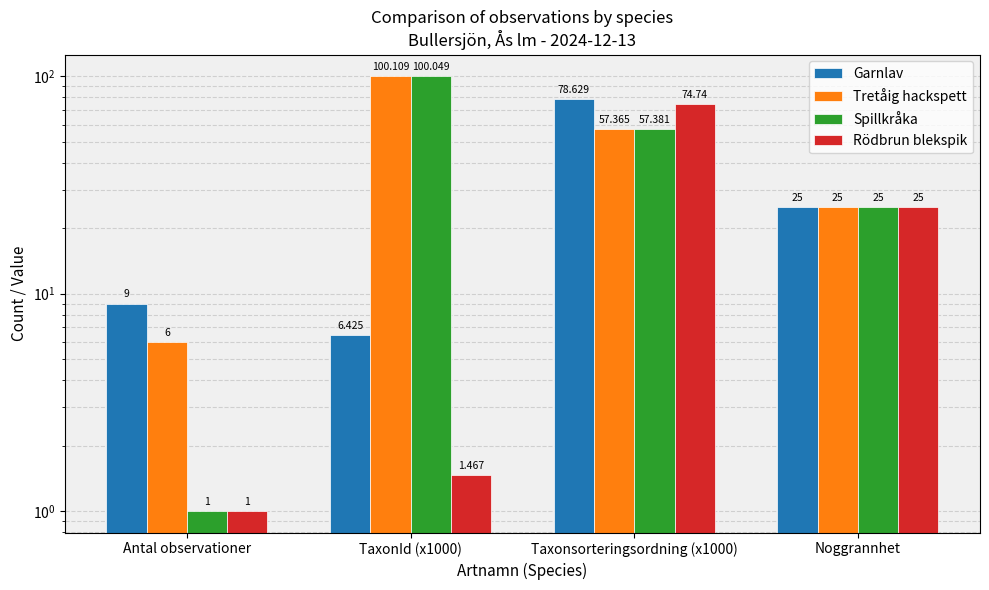

Which series has the largest total across all categories?

Tretåig hackspett